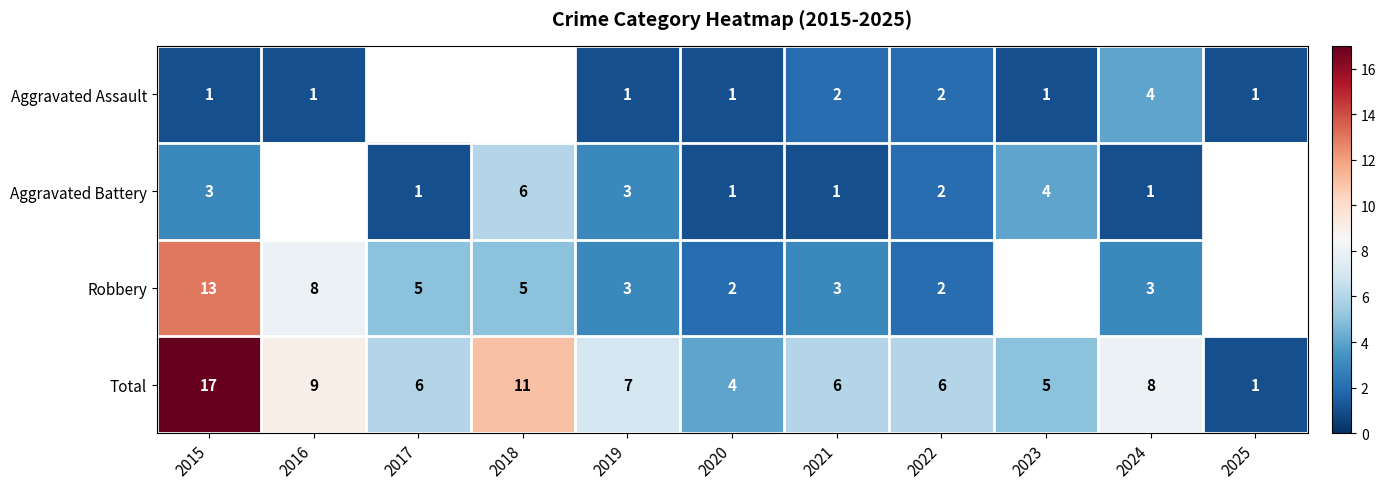

The value of Total at 2023 is 3. True or false?

False